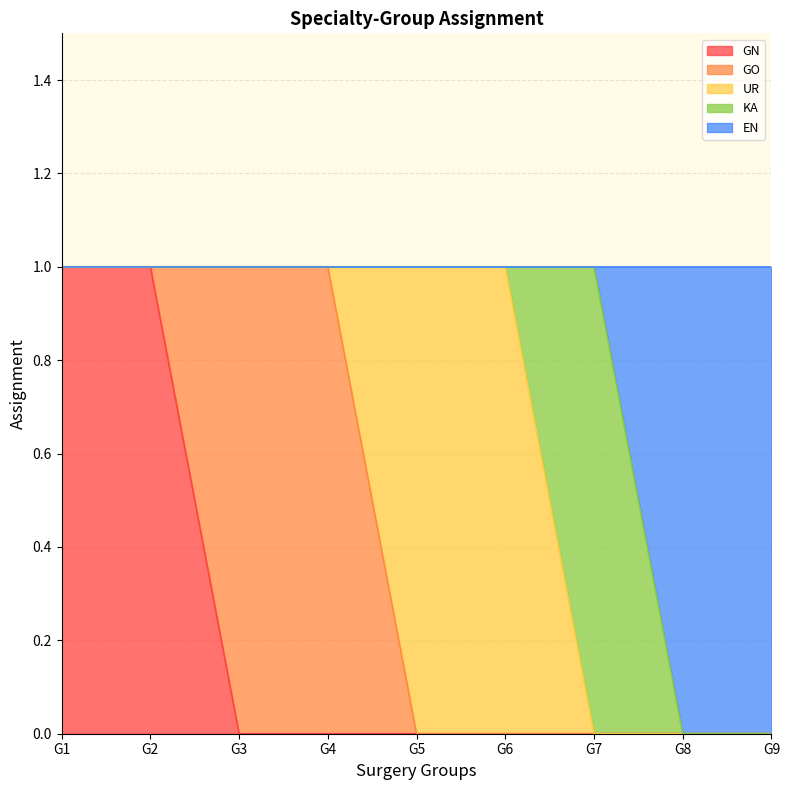

How many times do KA and EN cross each other?

1